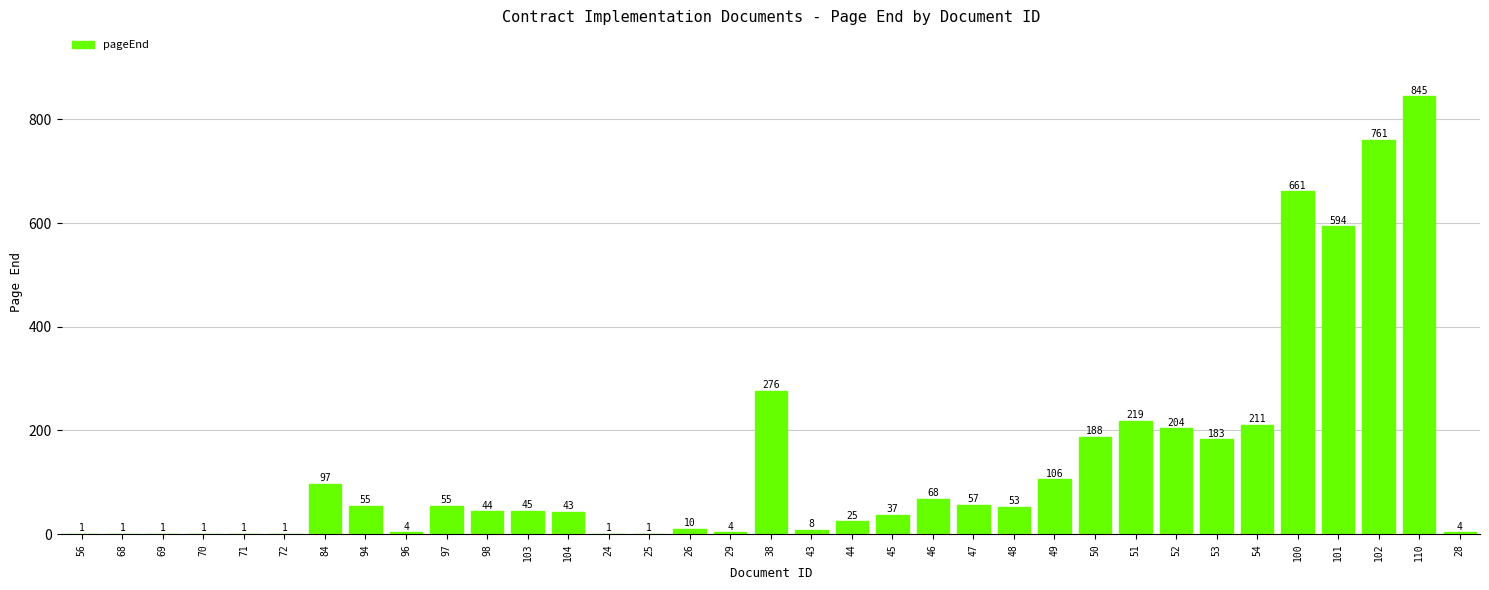

Which has a higher value, 103 or 110?

110